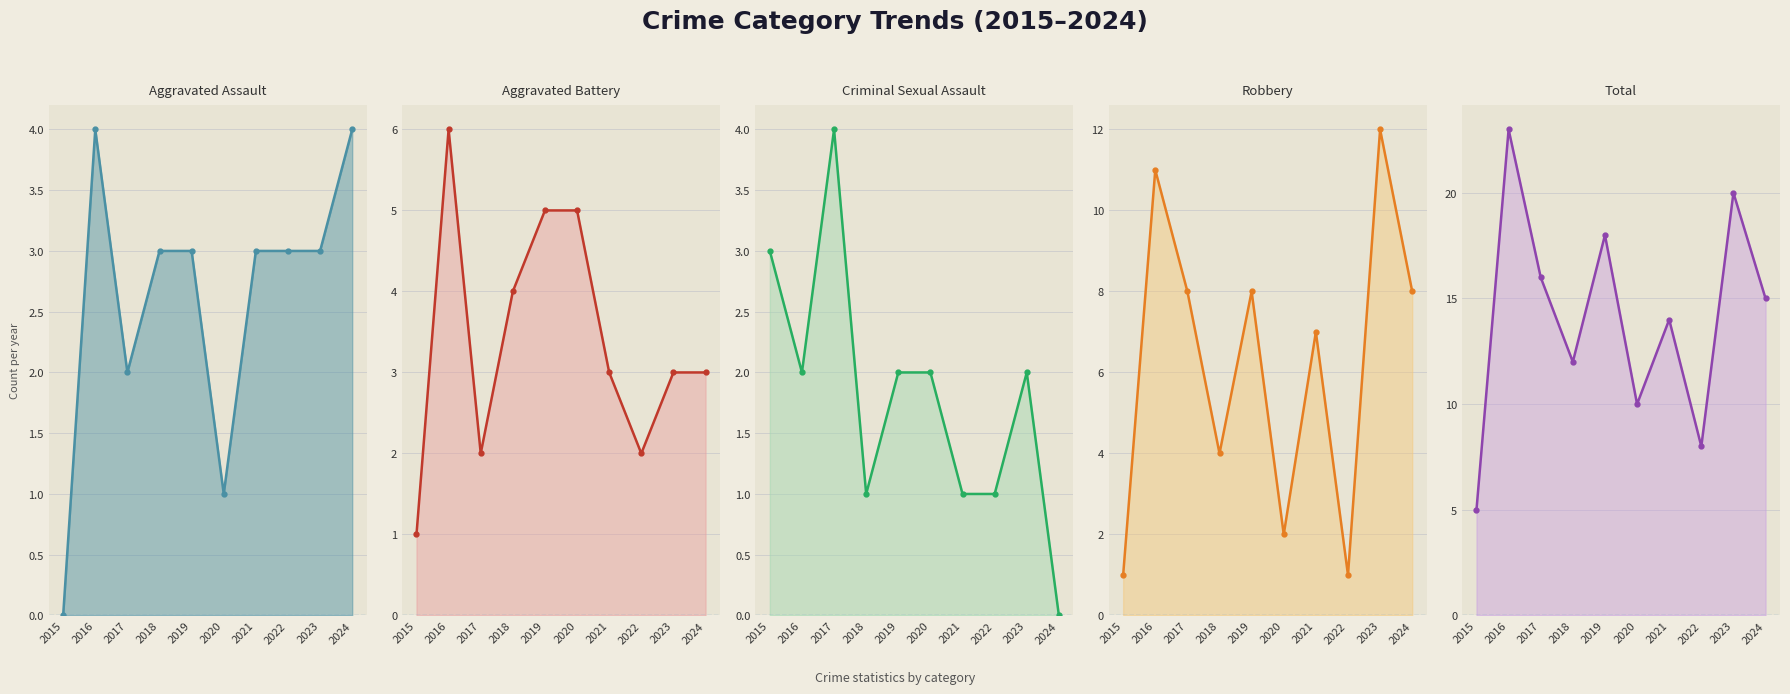

True or false: Aggravated Assault and Robbery cross at least once.

True